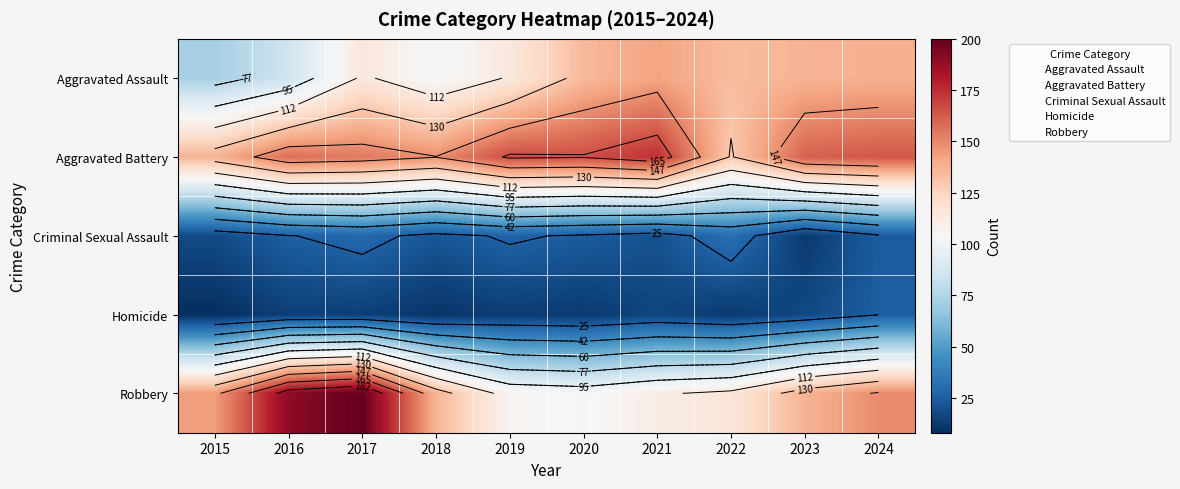

What value does the Aggravated Assault series have at 2017, to the nearest 10?

120